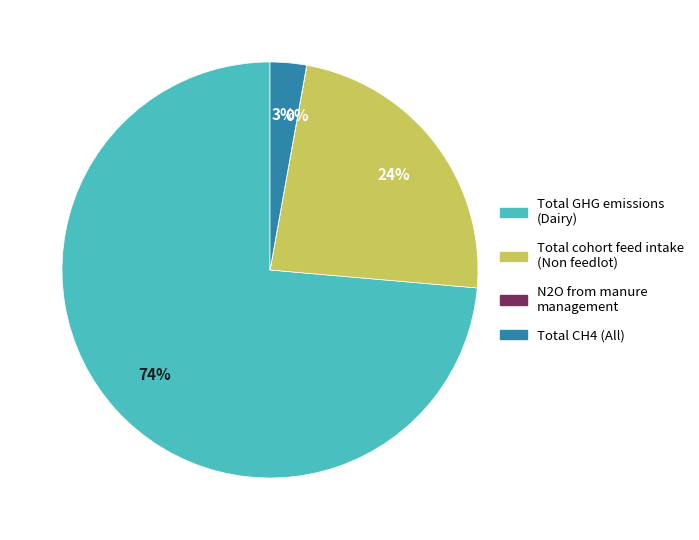

The Total cohort feed intake (Non feedlot) slice represents 24% of the pie. True or false?

True